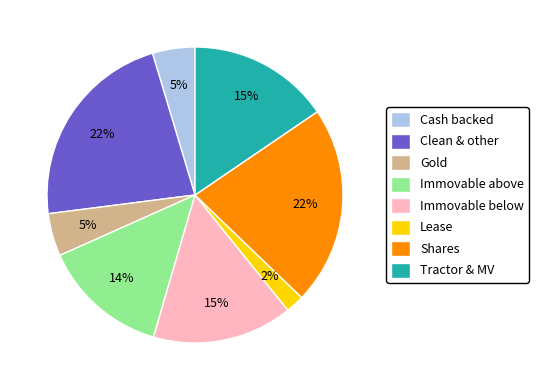

What is the smallest slice in the pie chart?

Lease